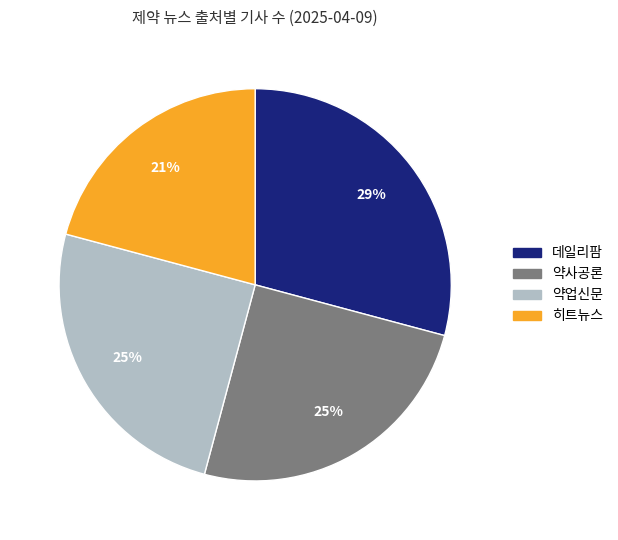

How many slices are in this pie chart?

4